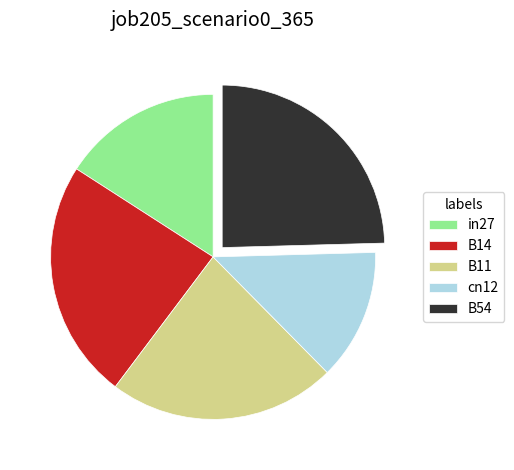

Is B14 the majority of the pie?

No